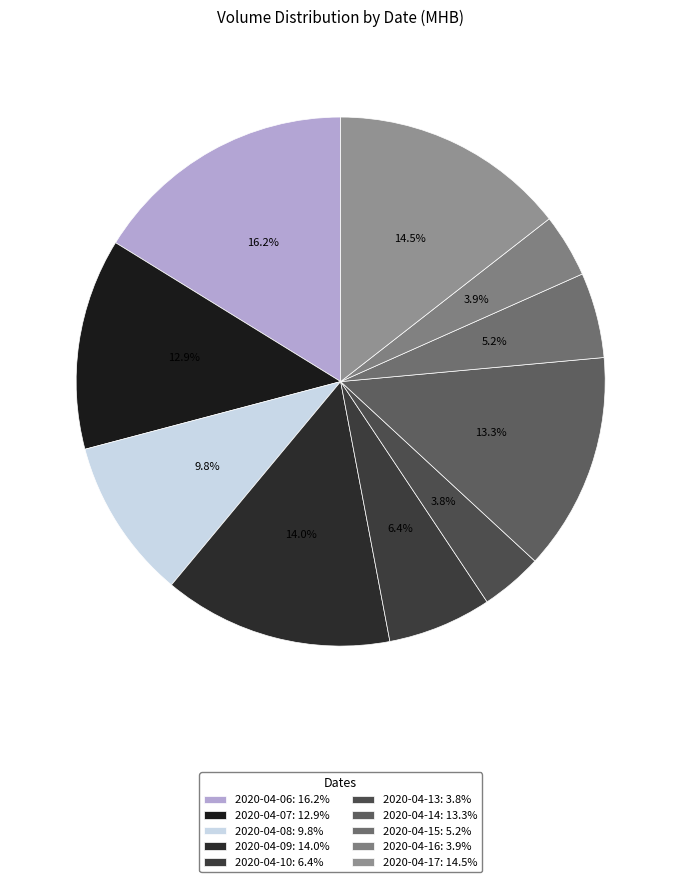

How many segments does this pie chart have?

10